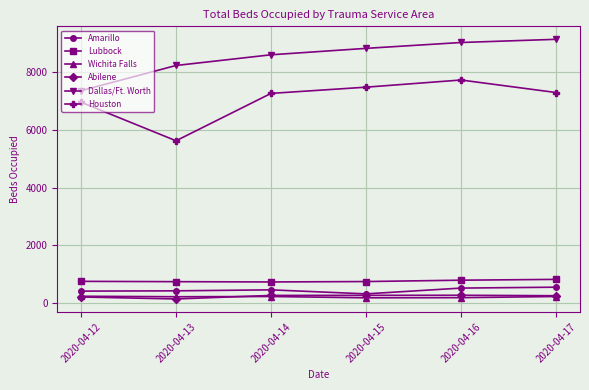

What is the greatest value displayed?

9124